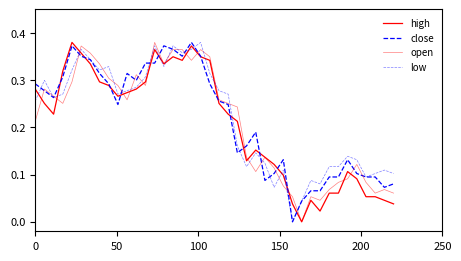

Which series has the largest range (max minus min)?

high